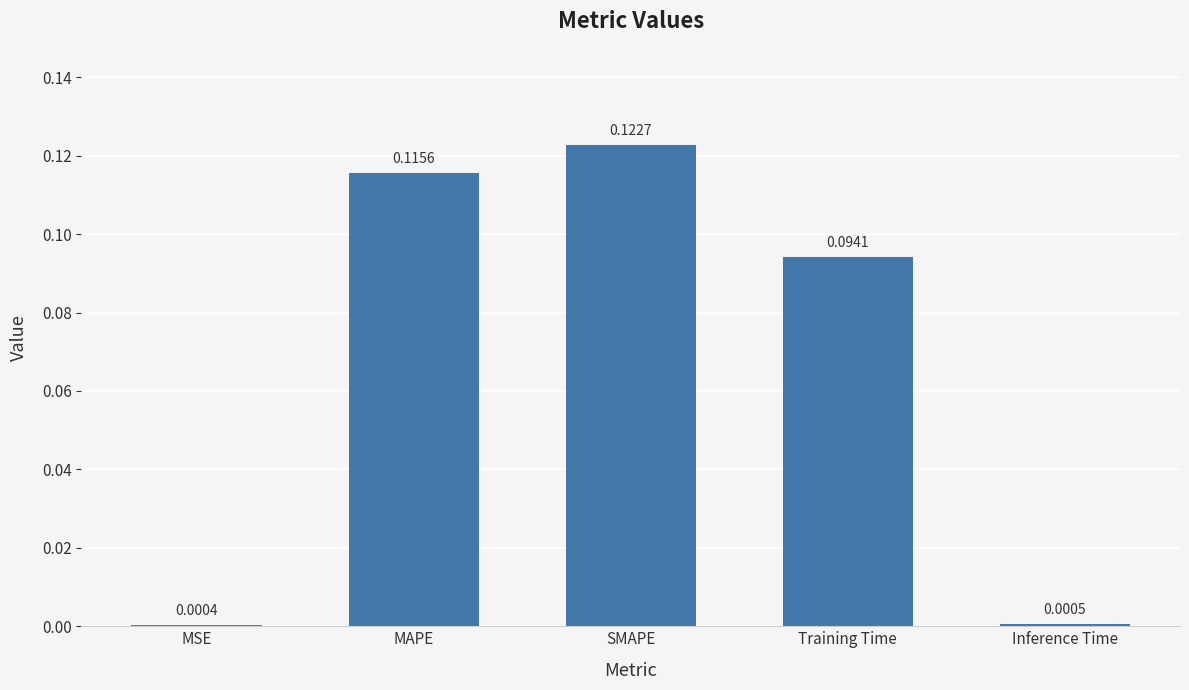

Which label corresponds to the largest value in the chart?

SMAPE